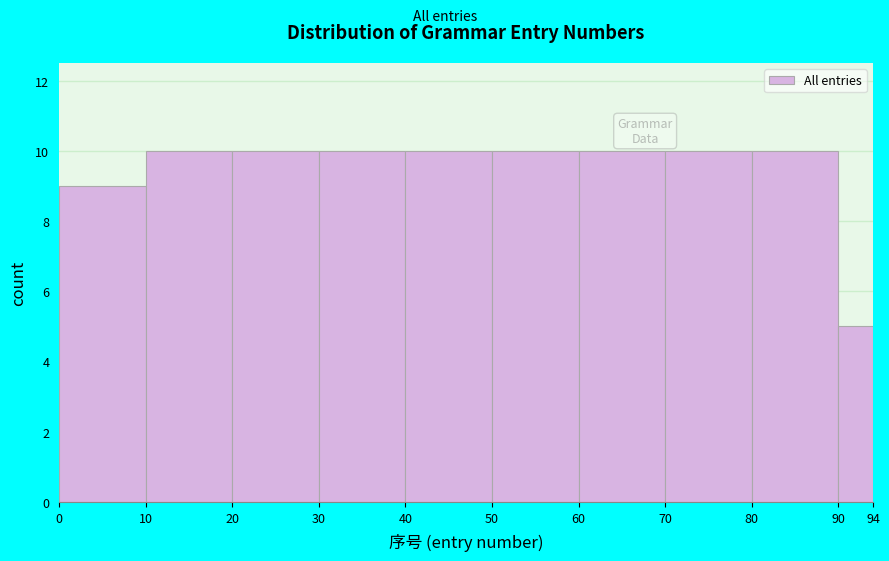

How tall is the bar that spans 60 to 70 on the x-axis? The values are not printed on the chart, so give them approximately, as read against the axis.

10